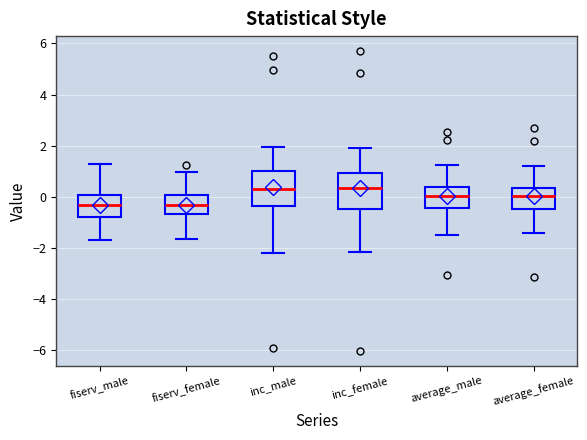

Where does the lower whisker of the box for fiserv_male end on the y-axis? The values are not printed on the chart, so give them approximately, as read against the axis.

-1.6